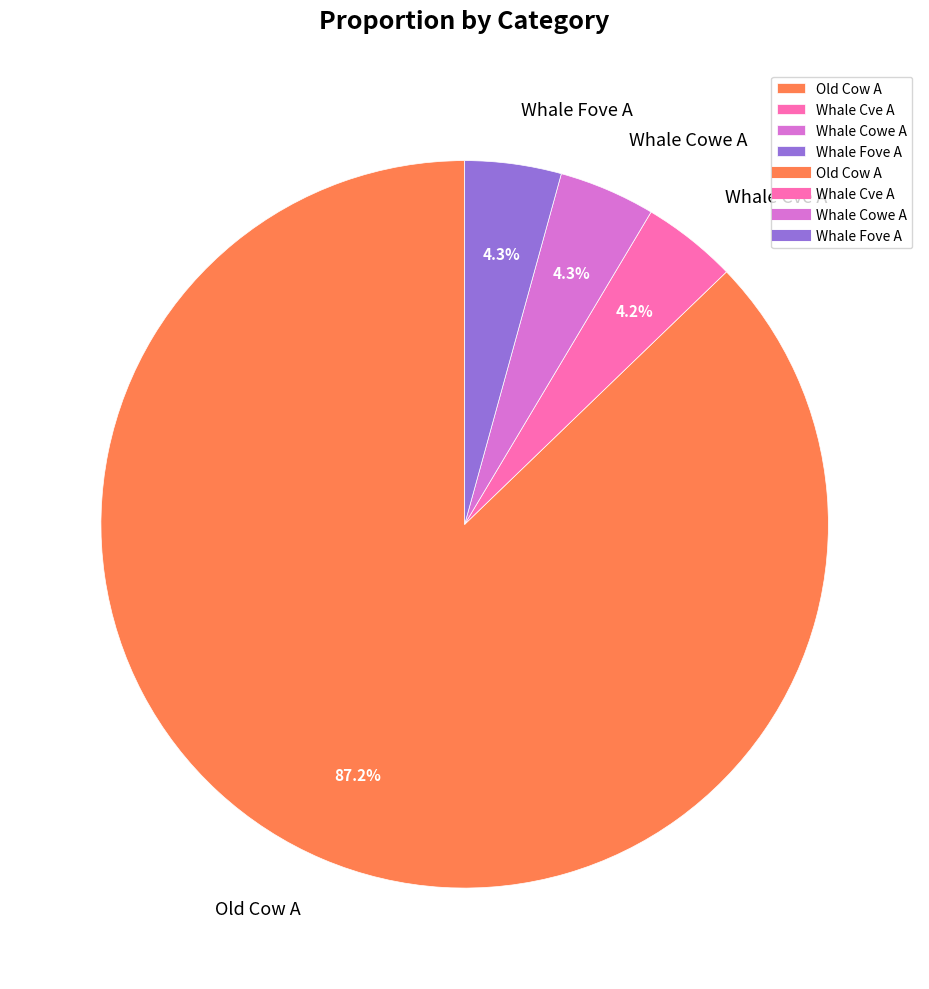

To the nearest percent, what portion does Whale Cowe A represent?

4%